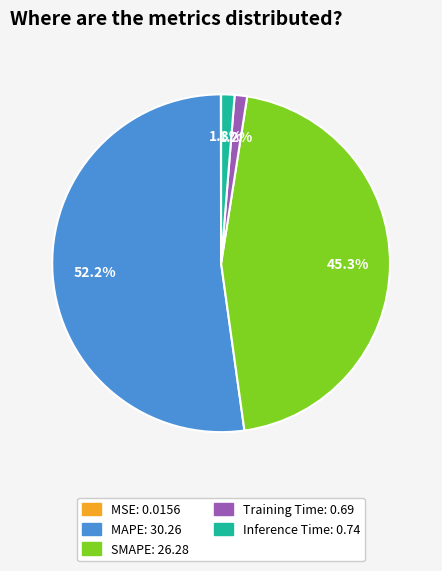

To the nearest percent, what is the difference between the Training Time and MAPE slice percentages?

51%